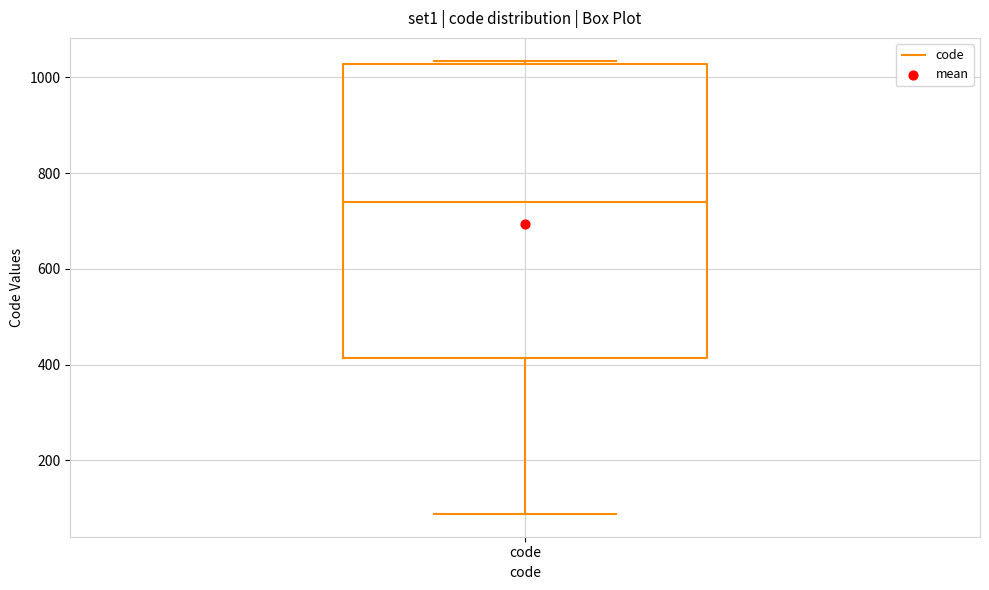

Transcribe this box plot: give where the median line is, the range the box spans, and where the two whiskers end, as read against the y-axis. The values are not printed on the chart, so give them approximately, as read against the axis.

median 740, box 420 to 1020, whiskers 80 to 1040